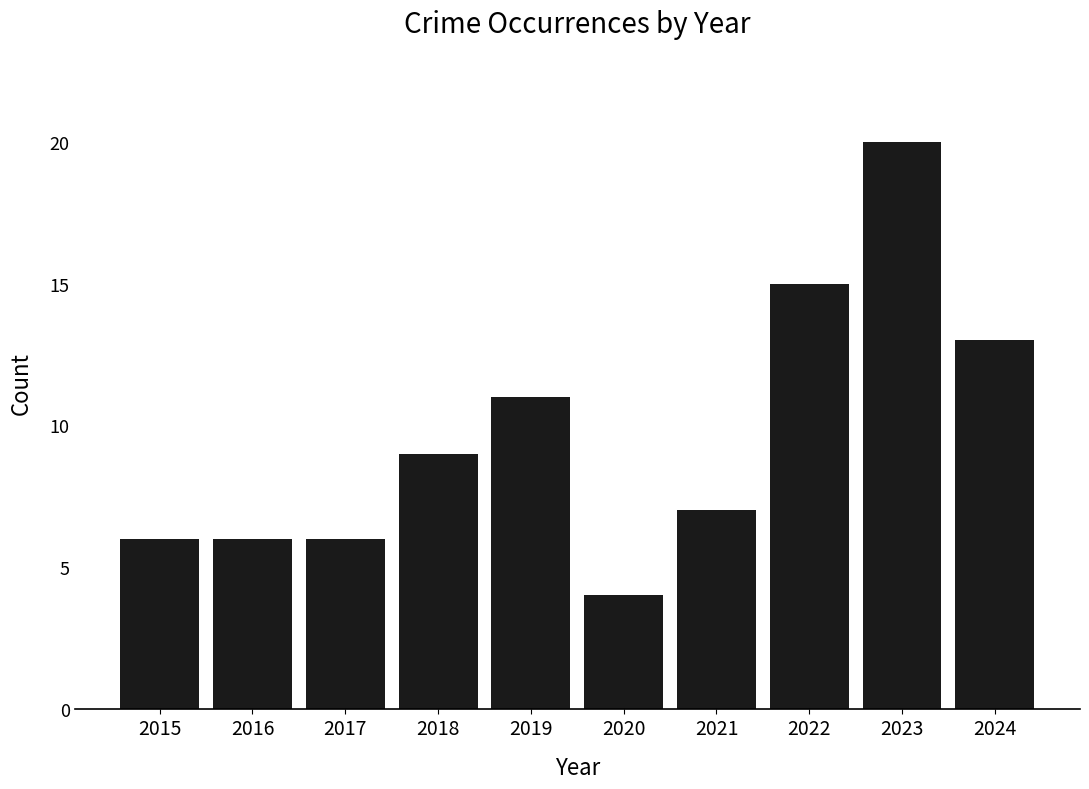

What is the value of the 5th bar from the left?

11